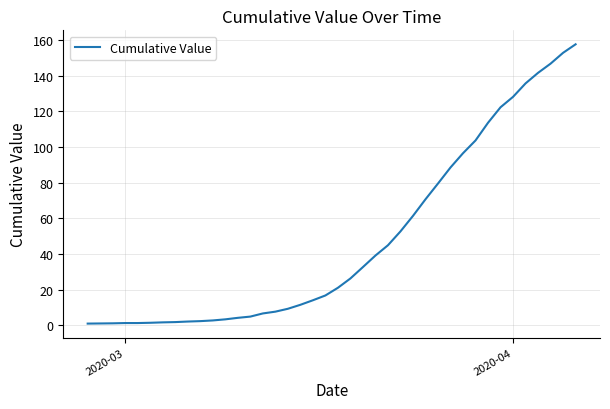

What is the maximum value shown in the chart?

157.6